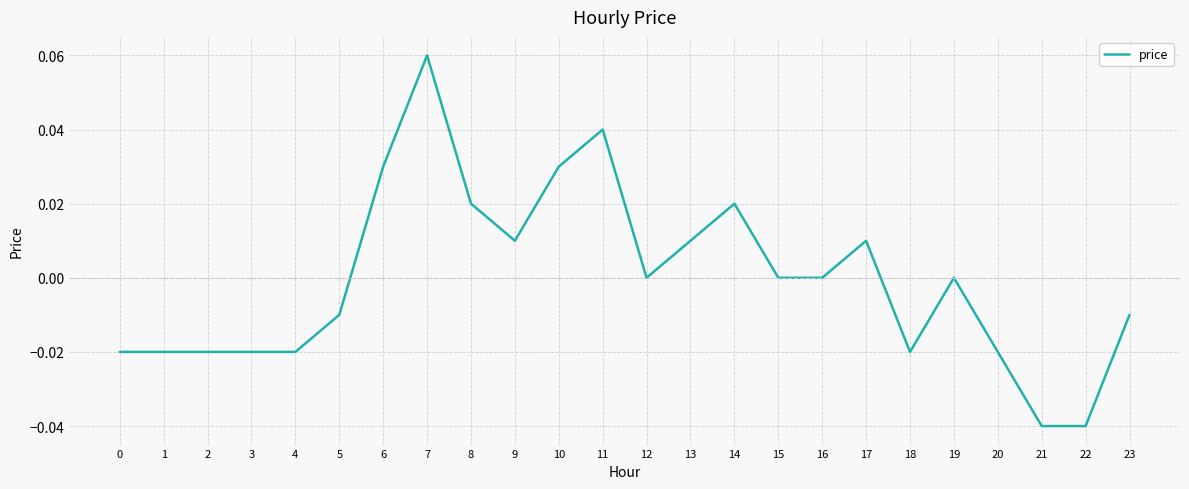

Is it true that the value at 4 is -0.0?

True